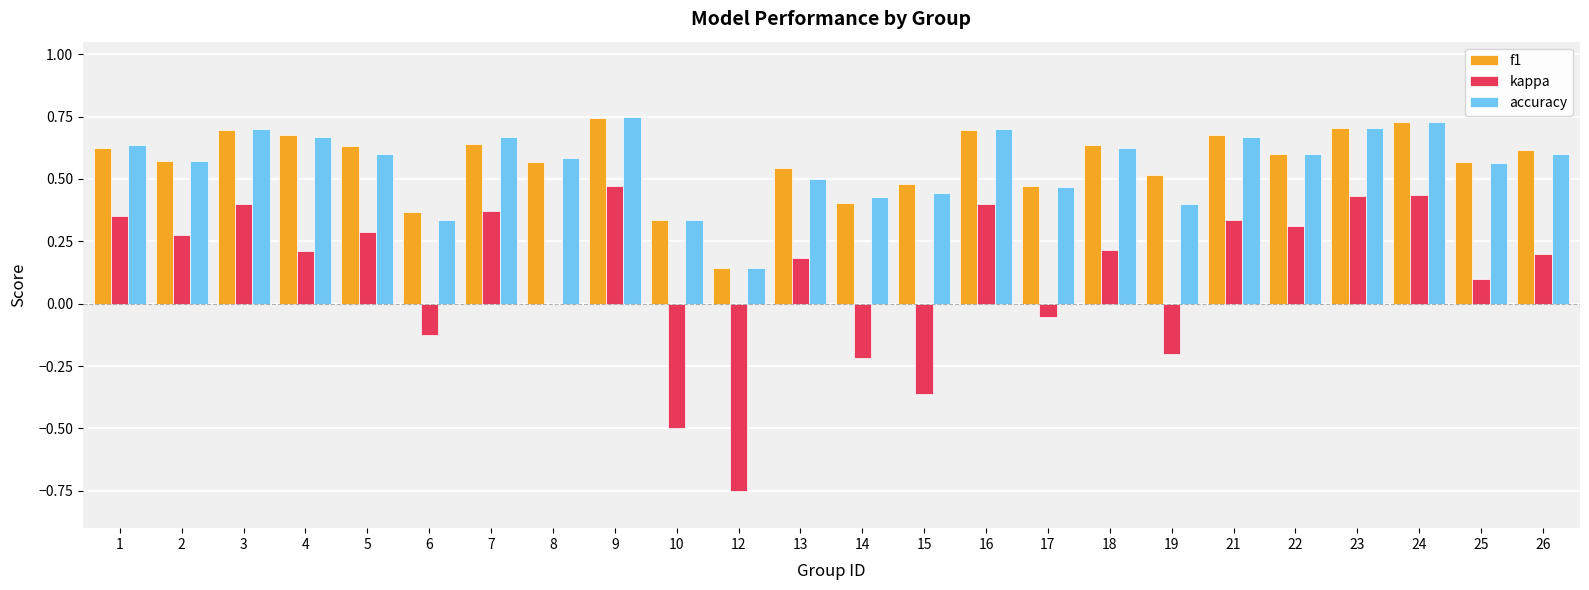

Between 19 and 23, which series saw the biggest shift?

kappa